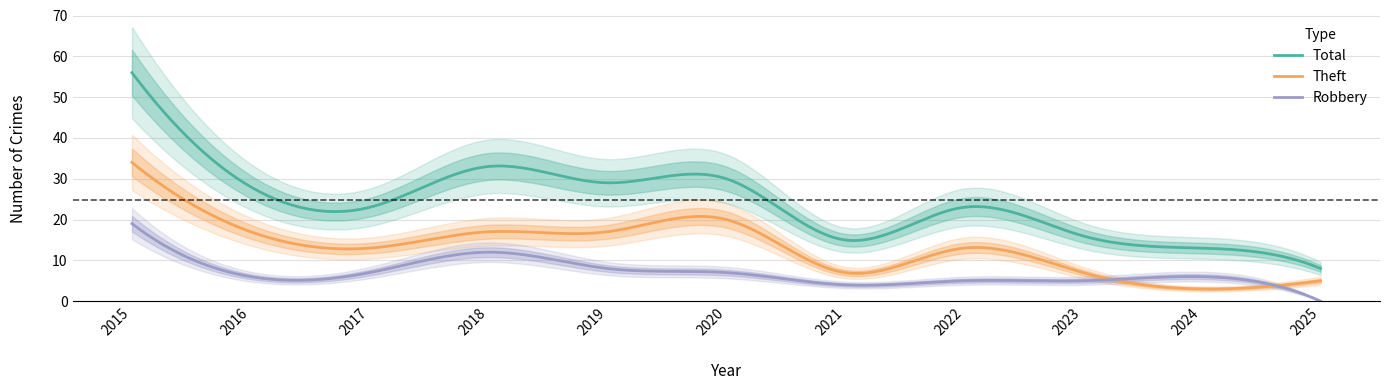

At which label does Total reach its peak?

2015